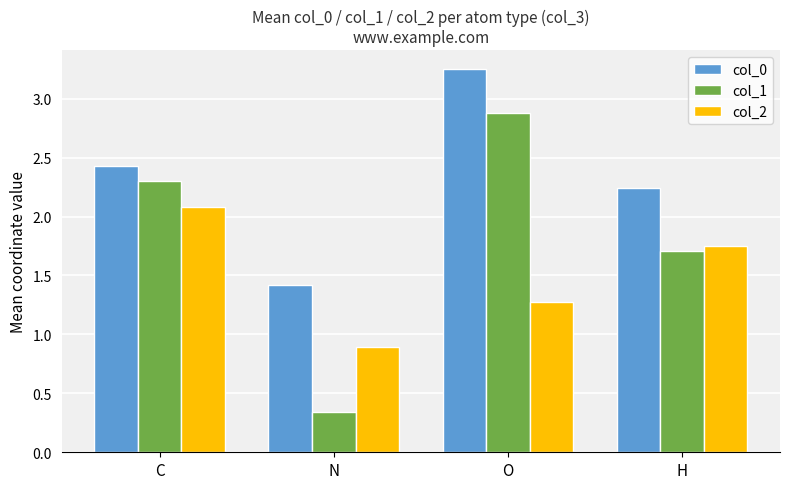

Rank the series by their average value, from lowest to highest.

col_2, col_1, col_0